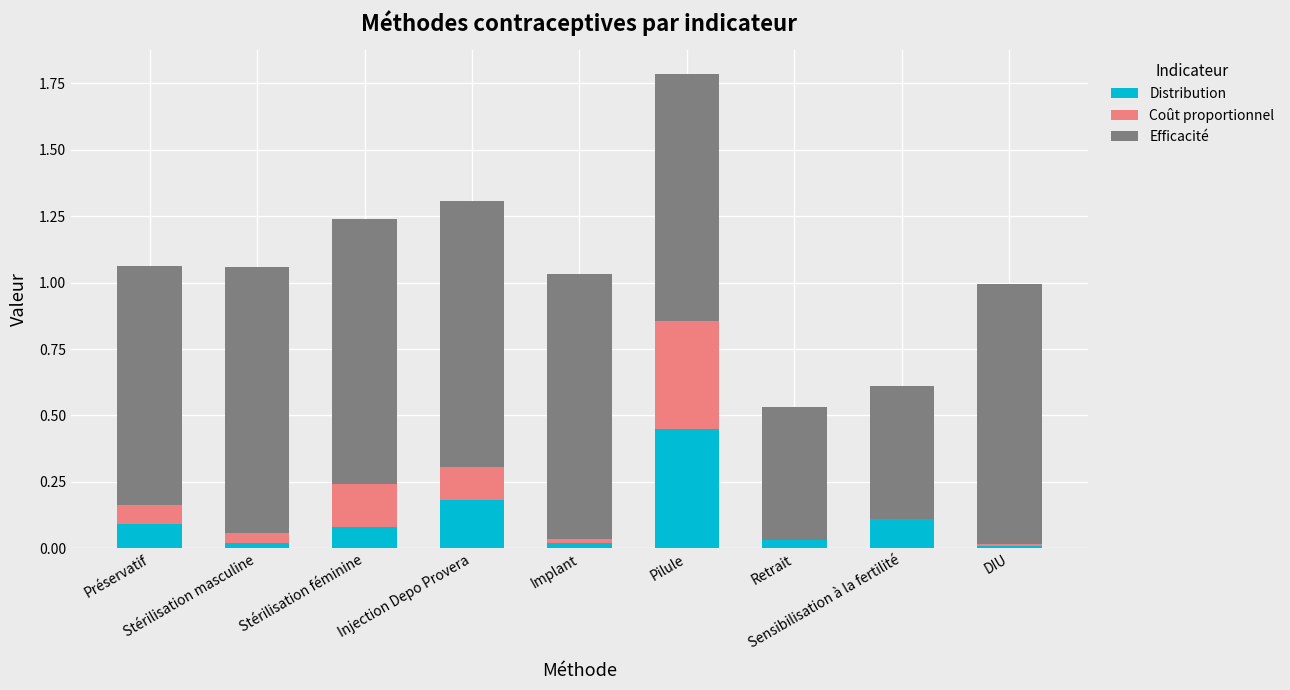

What is the label of the 5th bar from the right?

Implant